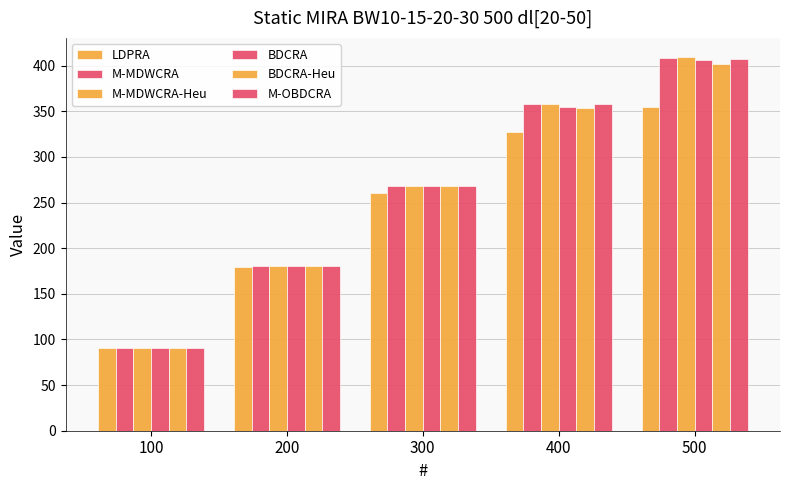

At 100, list the series in order from largest to smallest.

LDPRA, M-MDWCRA, M-MDWCRA-Heu, BDCRA, BDCRA-Heu, M-OBDCRA